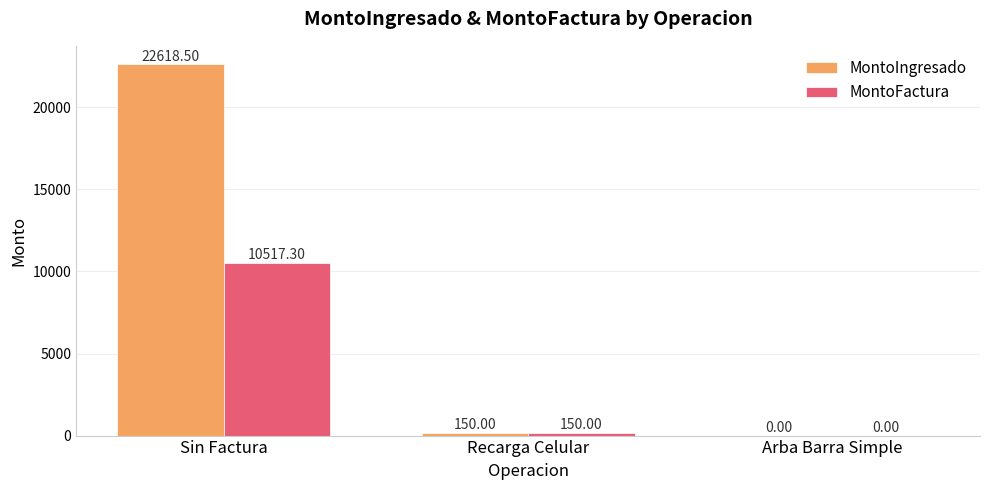

The MontoIngresado series shows 22618.5 at Sin Factura. True or false?

True